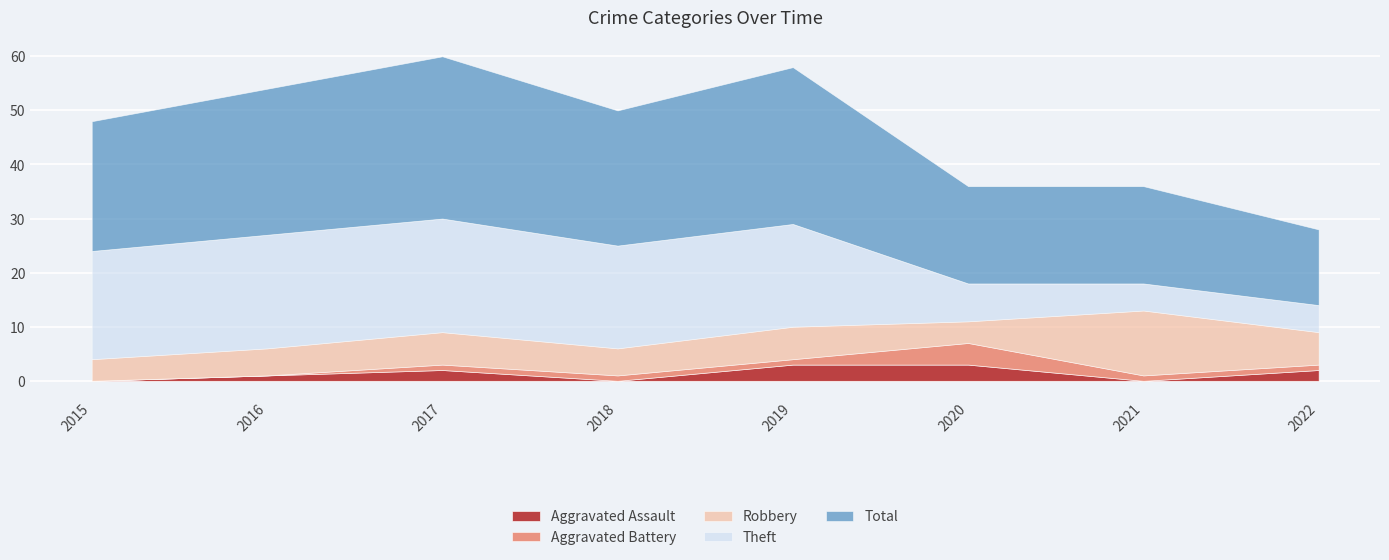

What are all the series names shown in the legend?

Aggravated Assault, Aggravated Battery, Robbery, Theft, Total